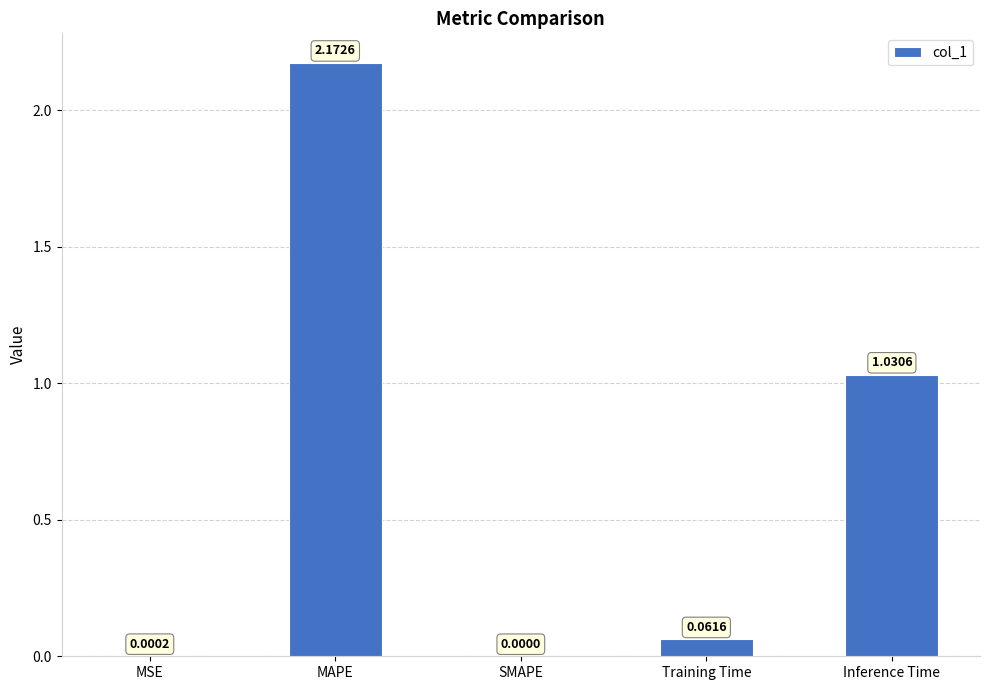

Is it true that the value at MAPE is 3.3?

False